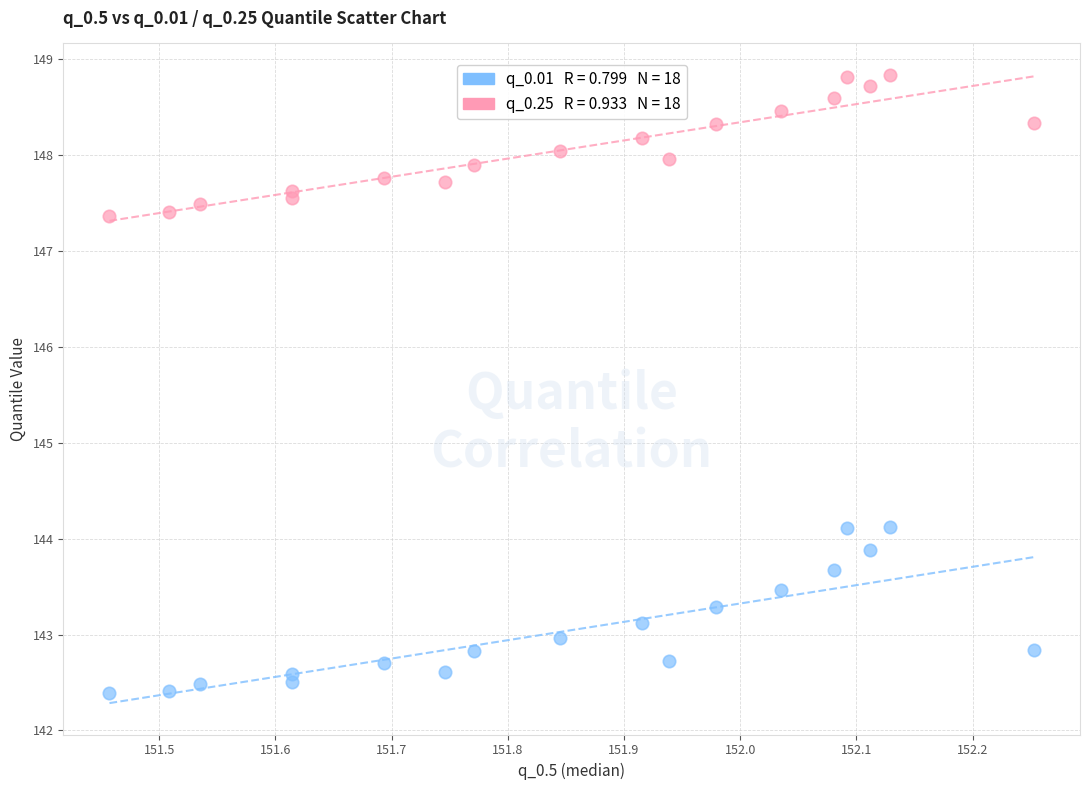

Across all data points, what is the range of Y values (max minus min)?

6.4